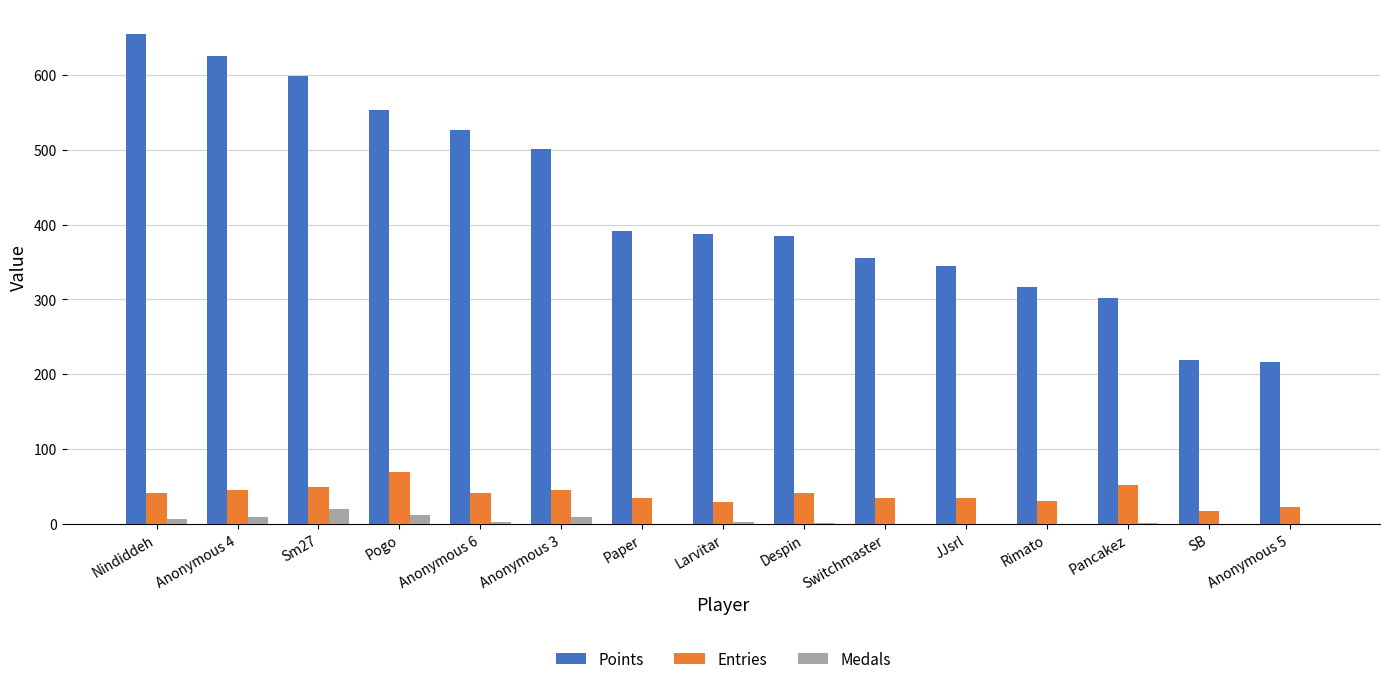

The Entries series shows 42 at Despin. True or false?

True